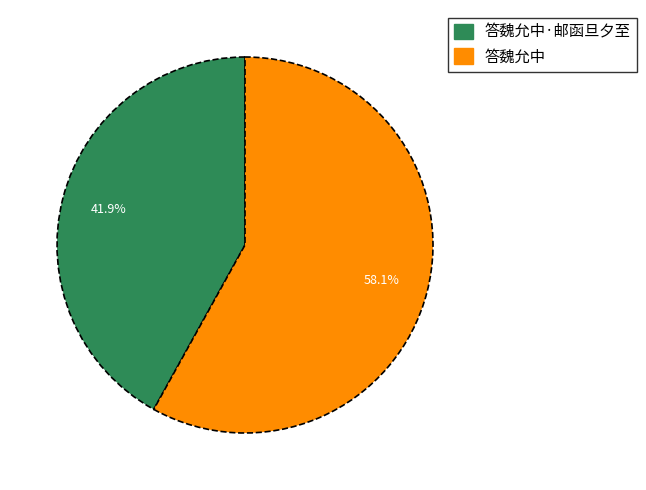

Count the number of slices in the pie.

2